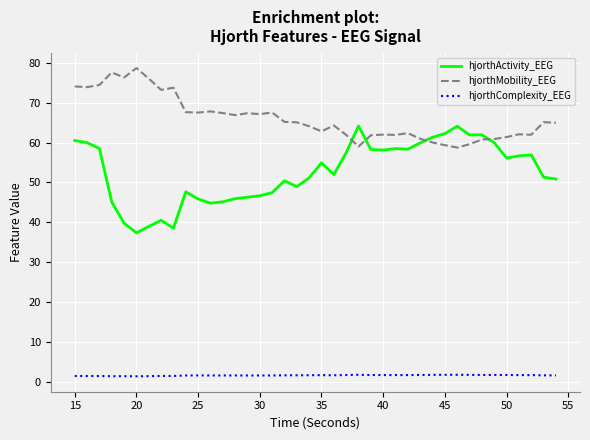

True or false: hjorthActivity_EEG and hjorthComplexity_EEG cross at least once.

False